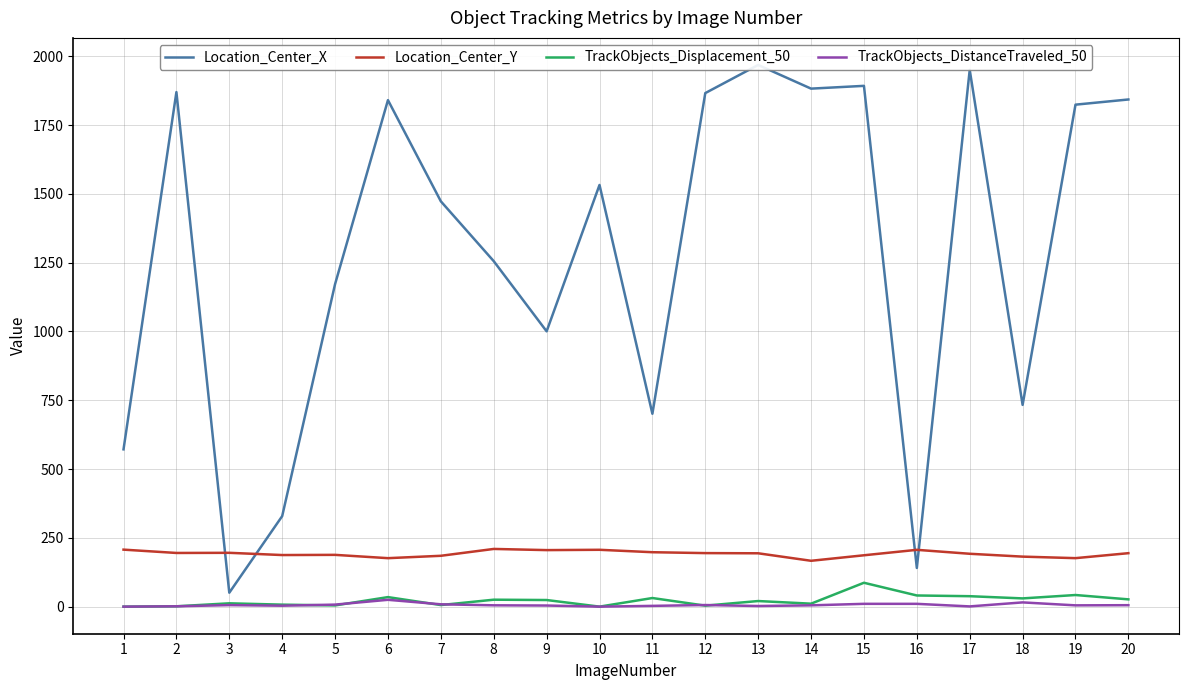

Rank the series at 2 from highest to lowest value.

Location_Center_X, Location_Center_Y, TrackObjects_Displacement_50, TrackObjects_DistanceTraveled_50